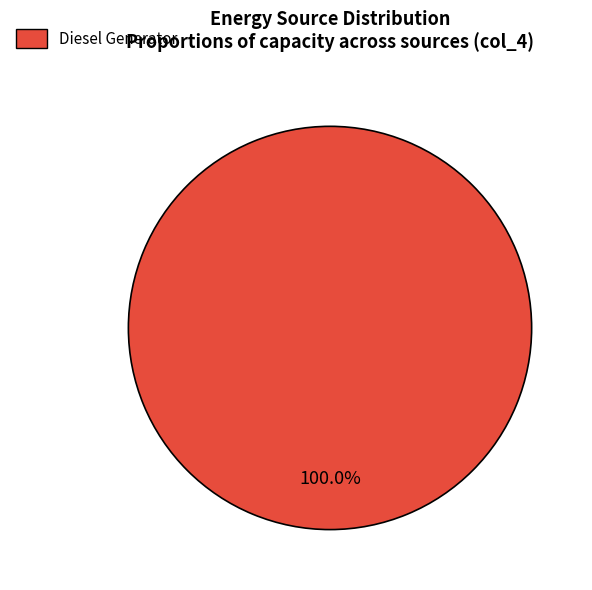

How many slices are in this pie chart?

1